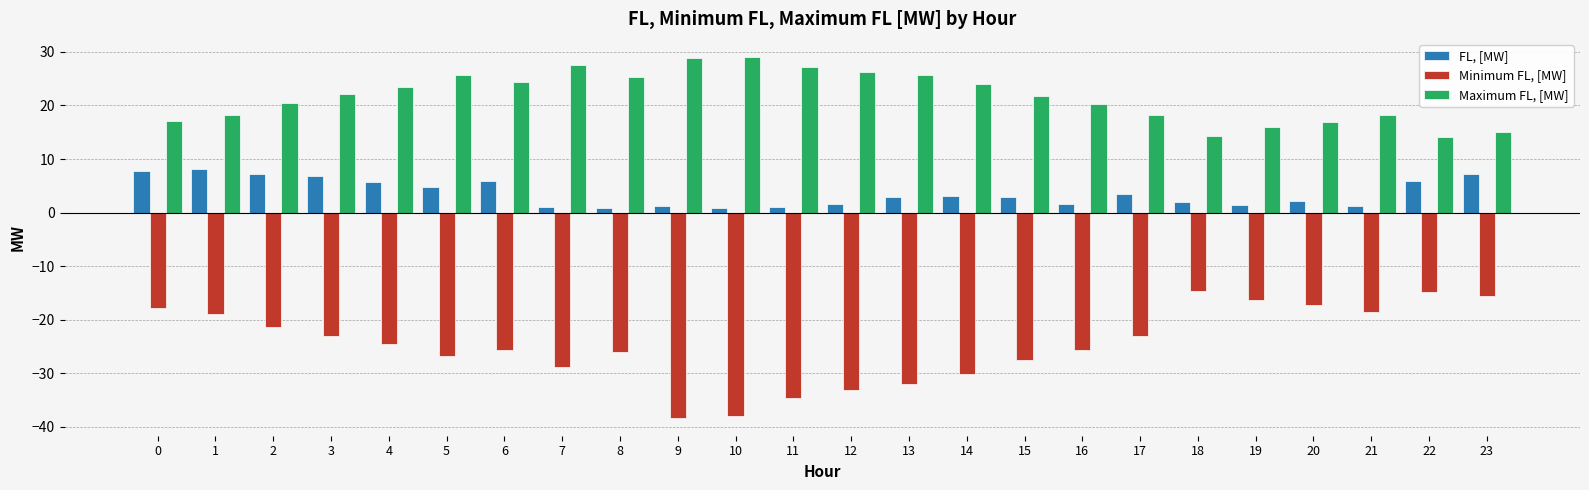

What are all the series names shown in the legend?

FL, [MW], Minimum FL, [MW], Maximum FL, [MW]